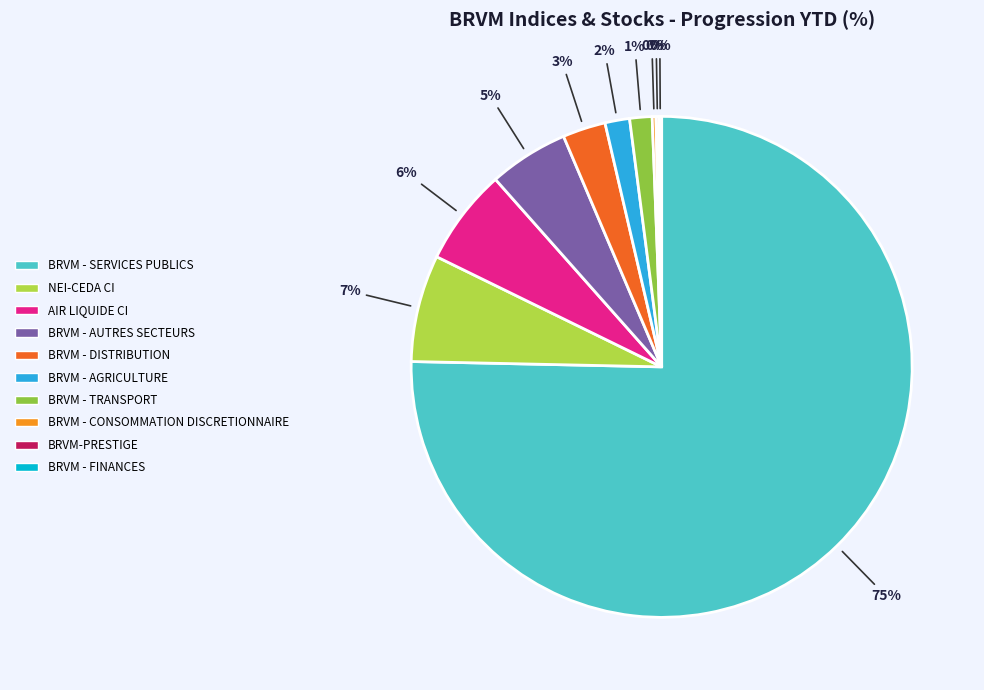

Is BRVM - SERVICES PUBLICS the majority of the pie?

Yes